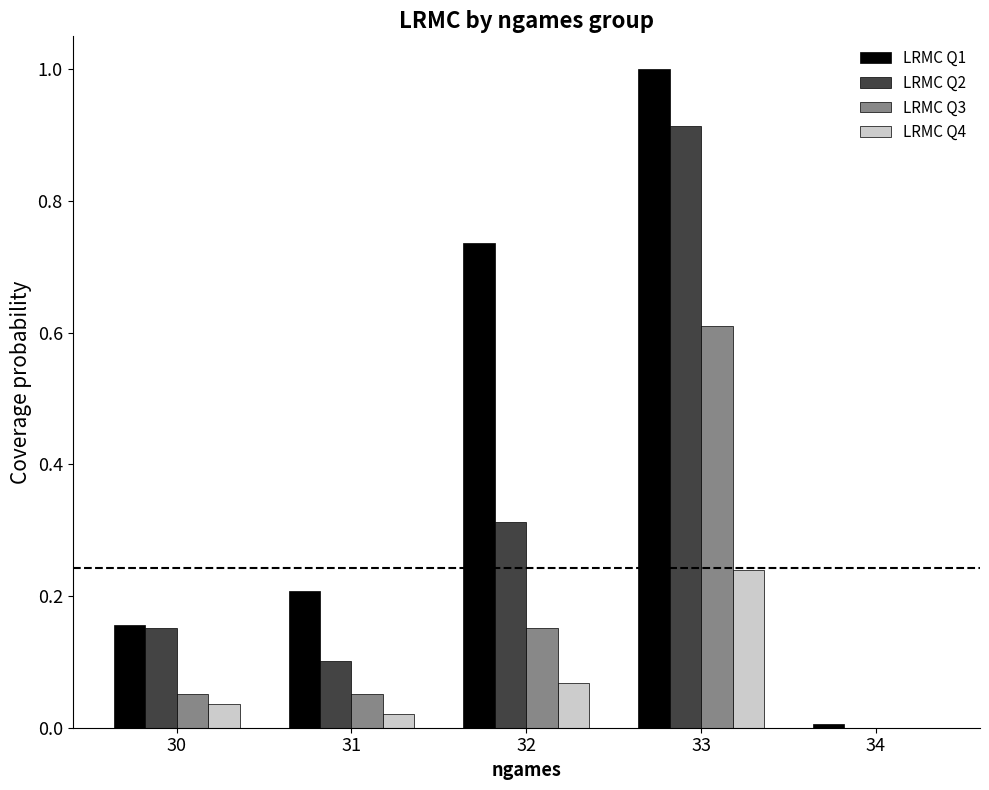

Is the value of LRMC Q1 at 34 greater than the value of LRMC Q4 at 33?

No